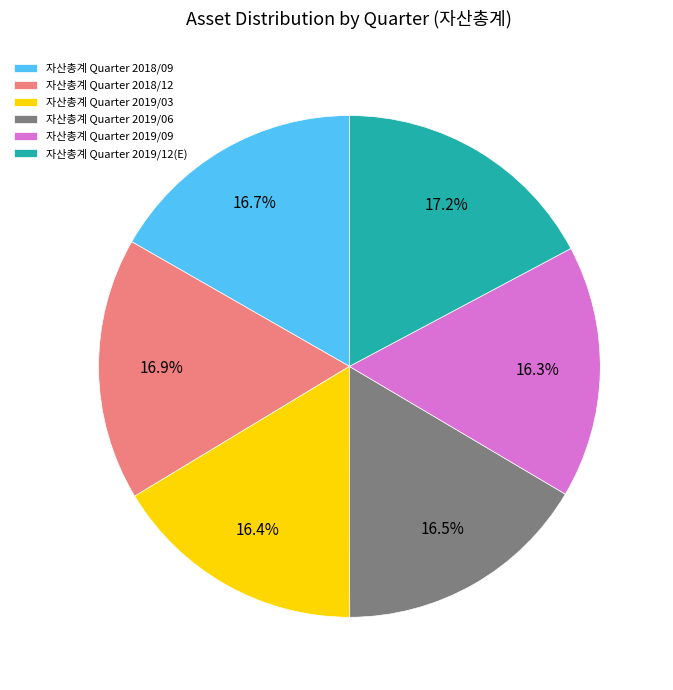

What percentage is NOT represented by 자산총계 Quarter 2019/09?

83.7%